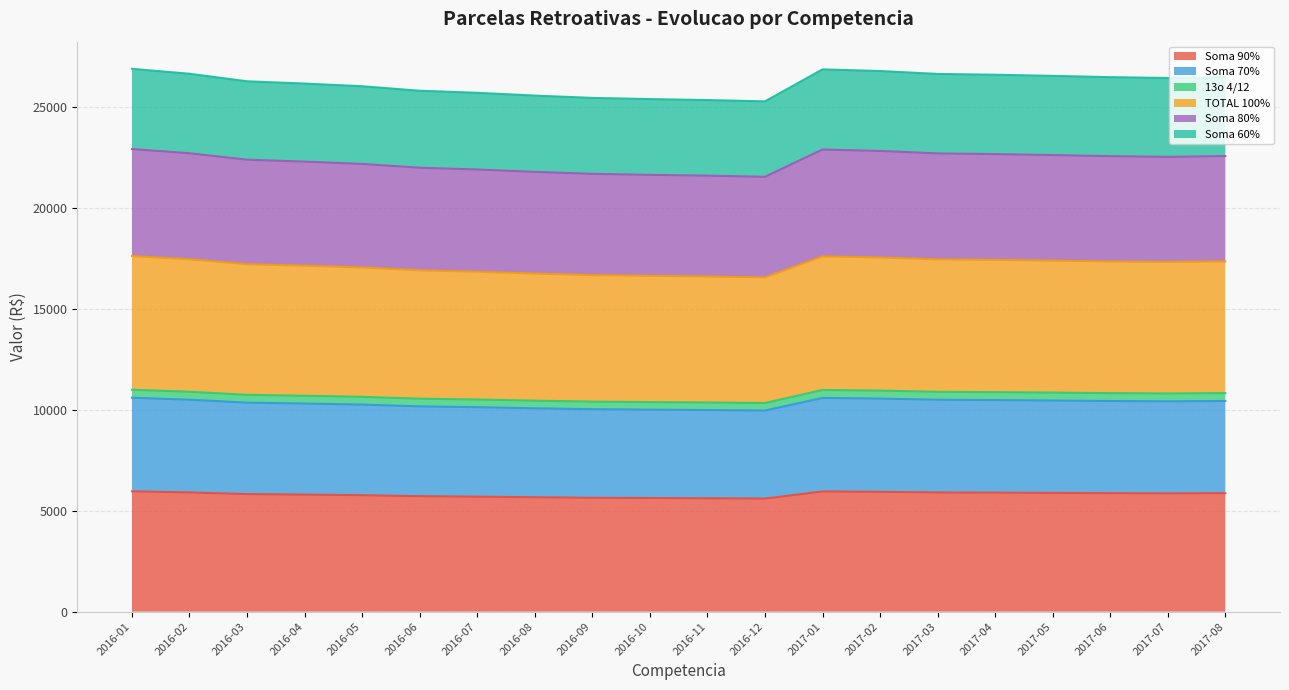

The value of Soma 90% at 2017-07 is 9935.8. True or false?

False